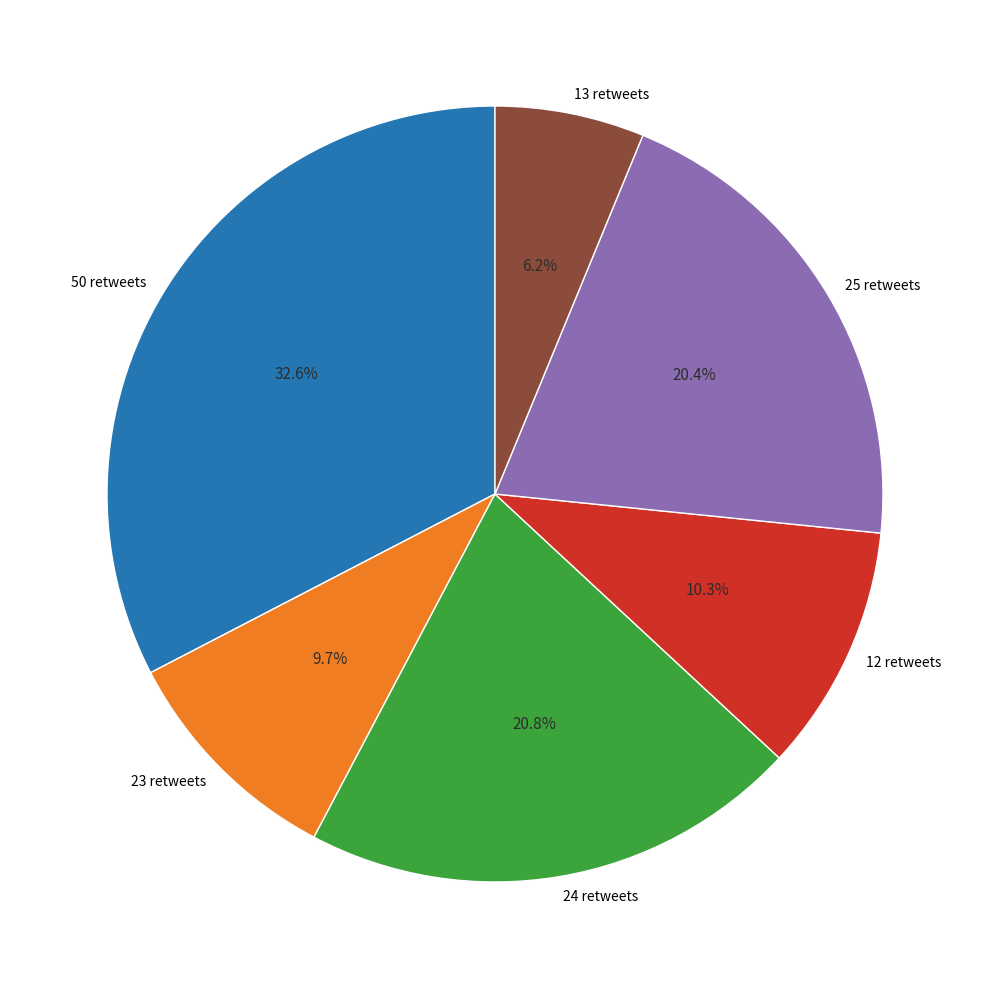

How many segments does this pie chart have?

6